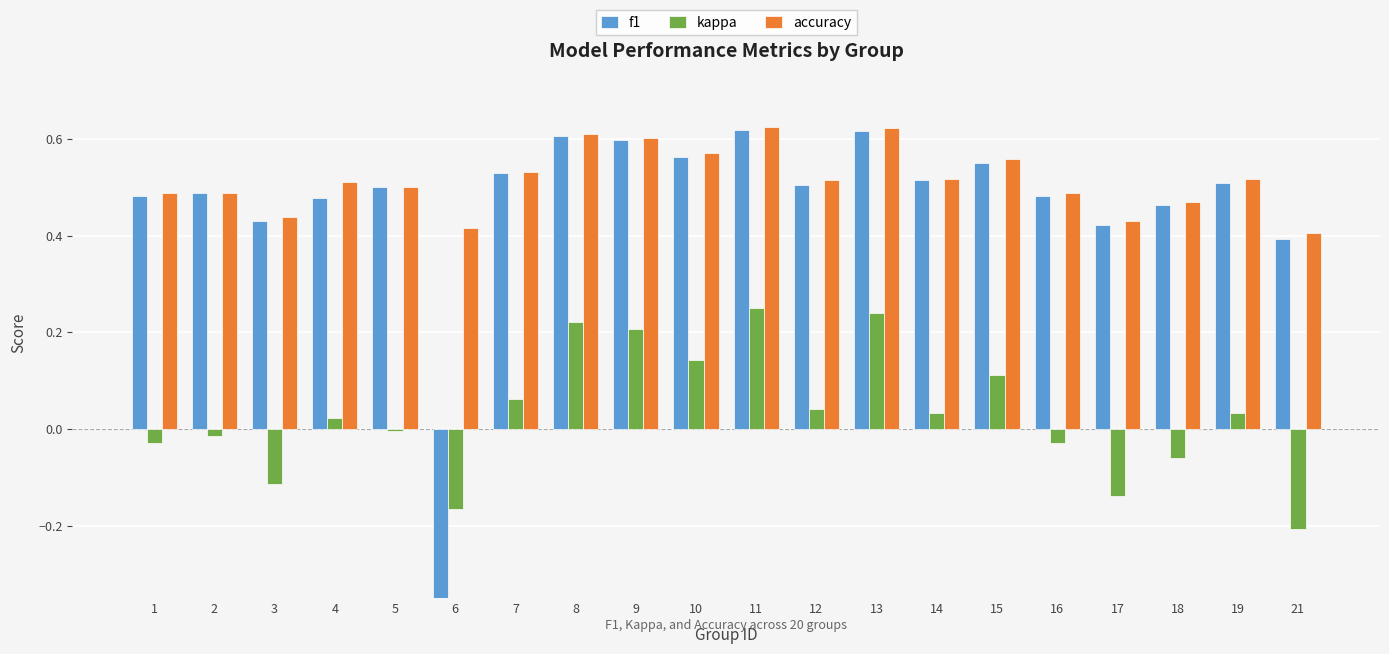

How many negative values does the f1 series have?

1